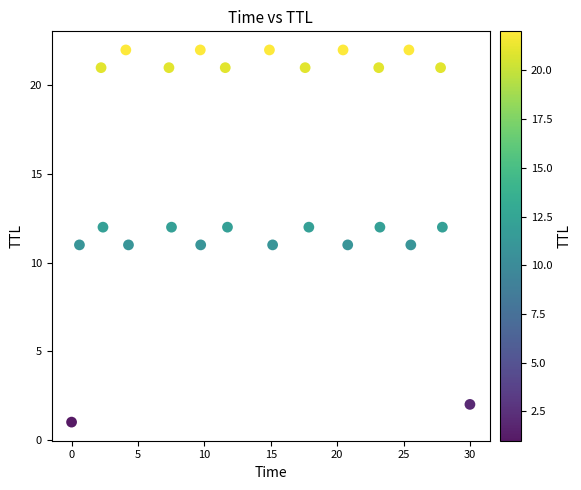

What is the range of Y values (max minus min)?

21